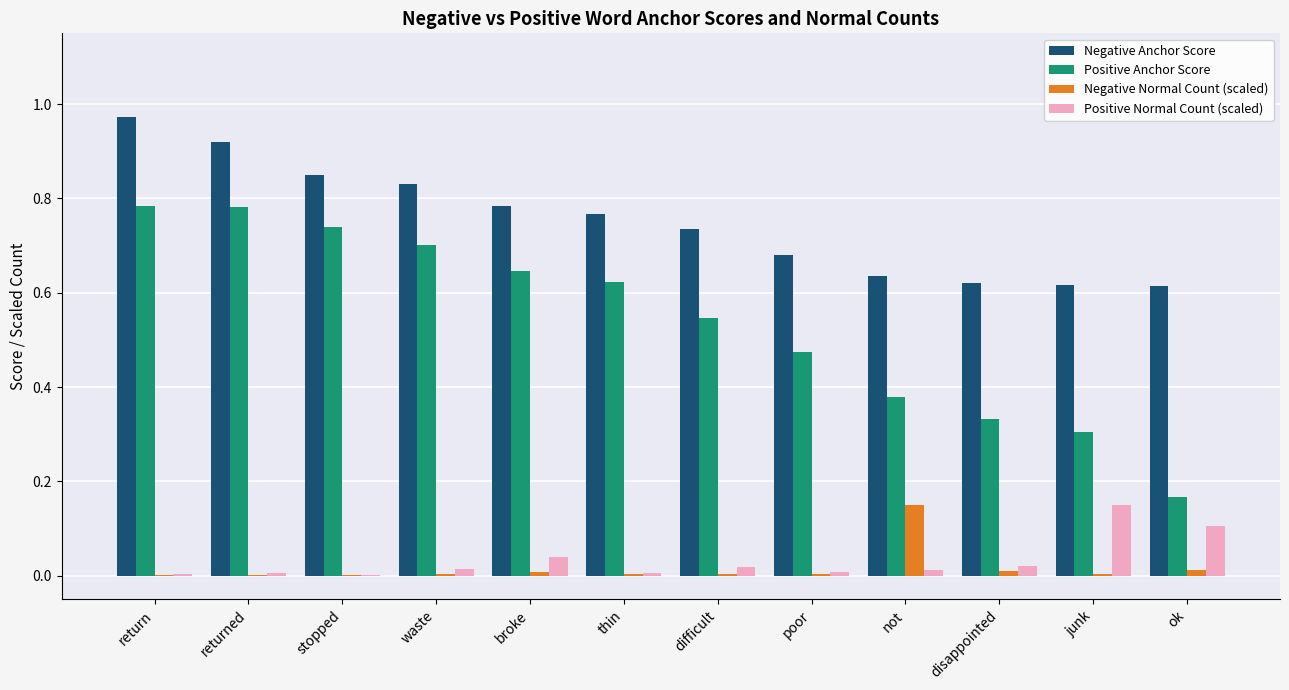

At which category does the chart reach its peak across all series?

return